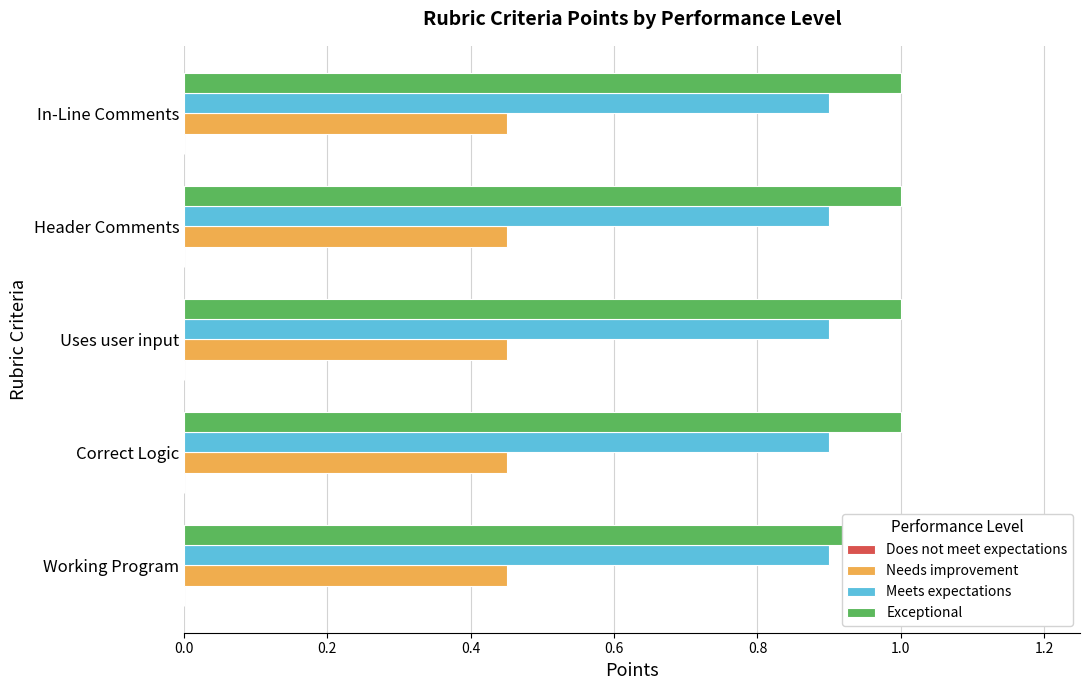

Reading left to right, what are all the values shown in this chart?

Does not meet expectations: Working Program=0.0	Correct Logic=0.0	Uses user input=0.0	Header Comments=0.0	In-Line Comments=0.0
Needs improvement: Working Program=0.5	Correct Logic=0.5	Uses user input=0.5	Header Comments=0.5	In-Line Comments=0.5
Meets expectations: Working Program=0.9	Correct Logic=0.9	Uses user input=0.9	Header Comments=0.9	In-Line Comments=0.9
Exceptional: Working Program=1.0	Correct Logic=1.0	Uses user input=1.0	Header Comments=1.0	In-Line Comments=1.0